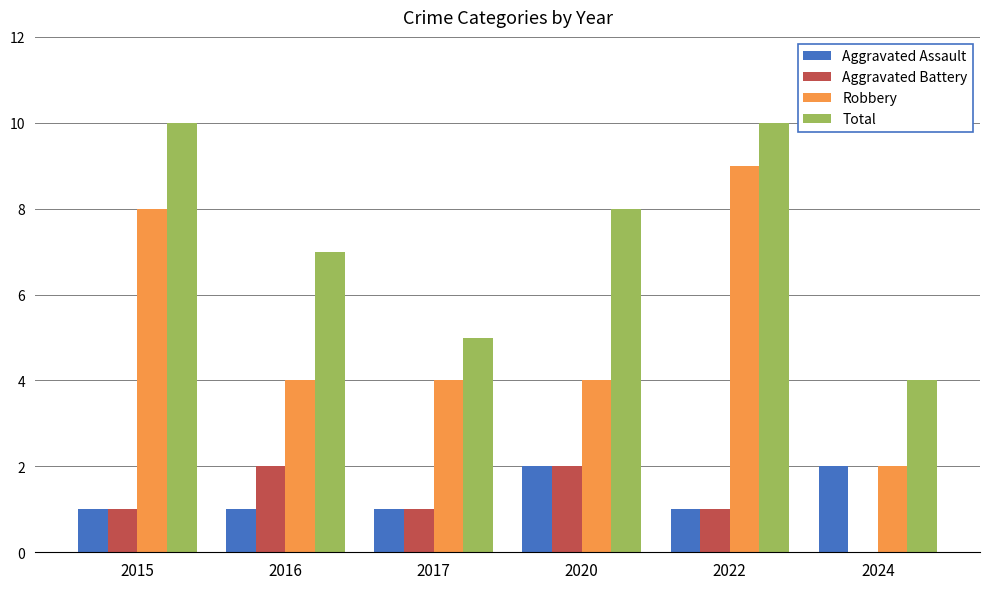

How many groups of bars are there?

6